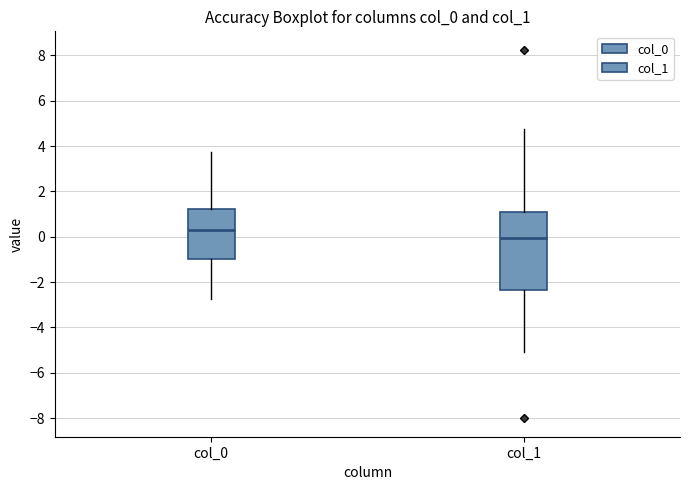

Reading left to right, read every box against the y-axis: the position of its median line, the range the box covers, and the ends of its whiskers. The values are not printed on the chart, so give them approximately, as read against the axis.

col_0: median 0.2, box -1.0 to 1.2, whiskers -2.8 to 3.8
col_1: median 0.0, box -2.4 to 1.0, whiskers -5.2 to 4.8